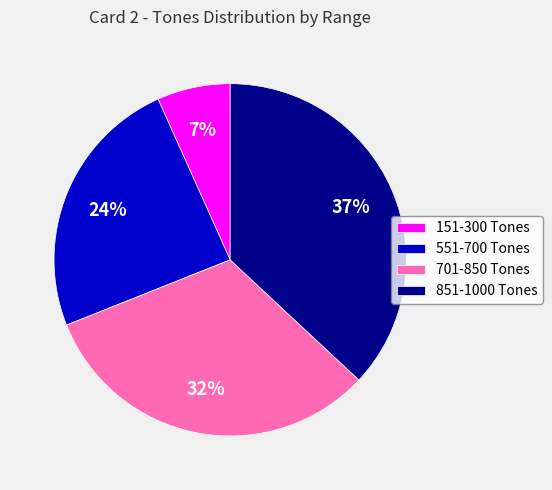

Count the number of slices in the pie.

4